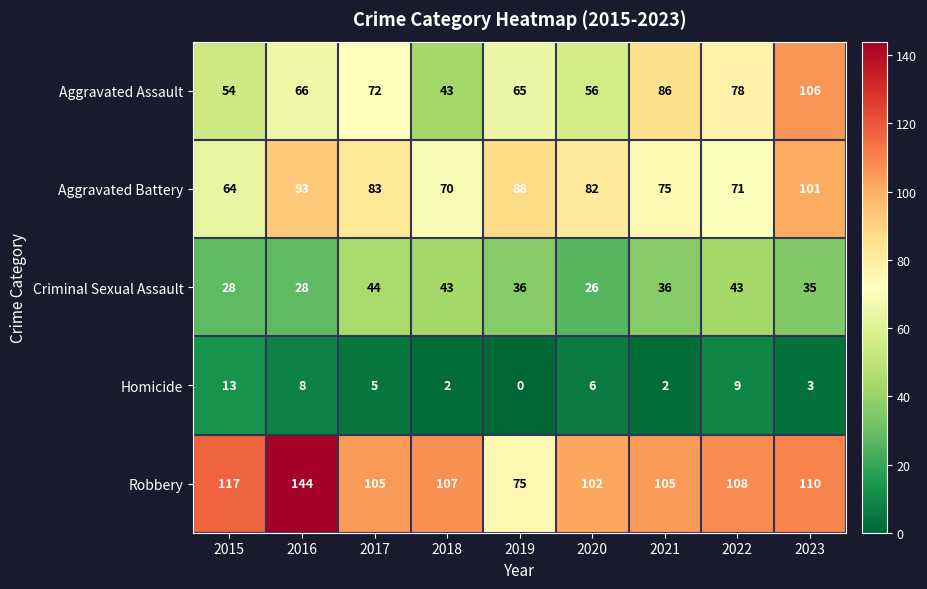

What is the difference between the maximum and minimum values in the Robbery series?

69